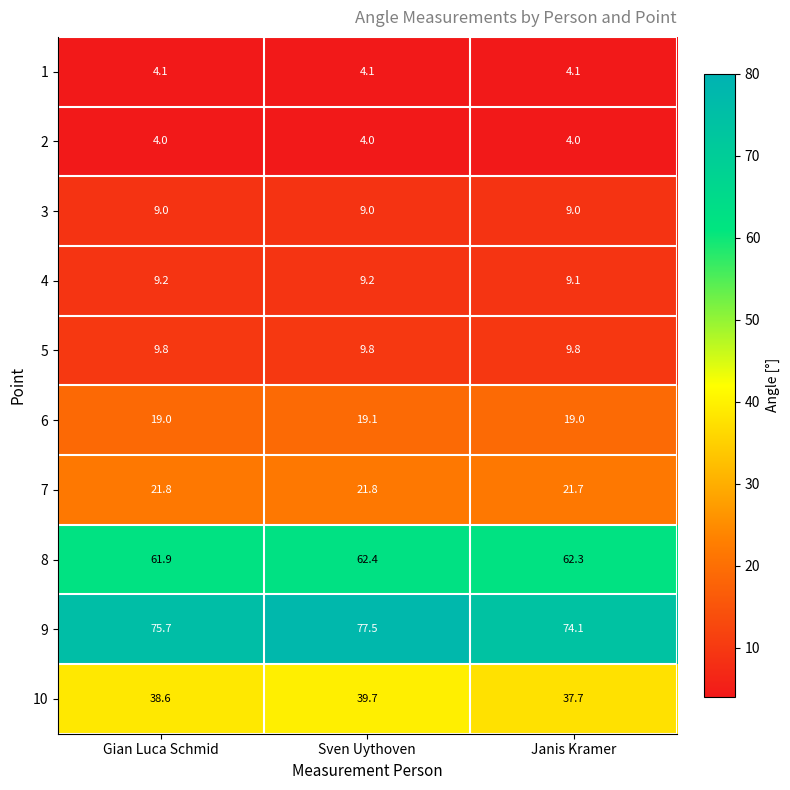

The value of 2 at Gian Luca Schmid is 2.3. True or false?

False